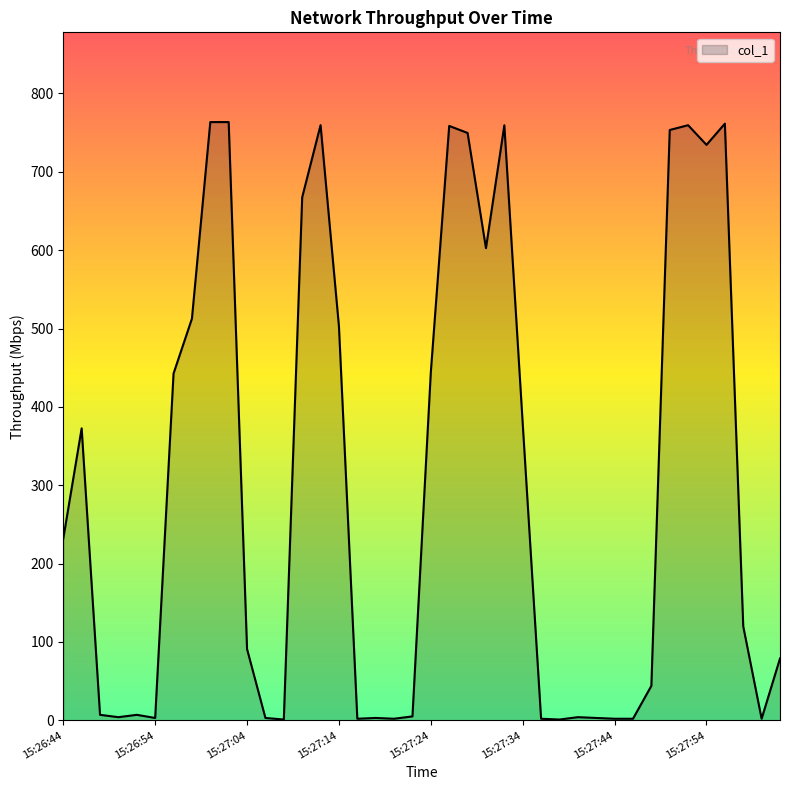

What is the maximum value shown in the chart?

763.5